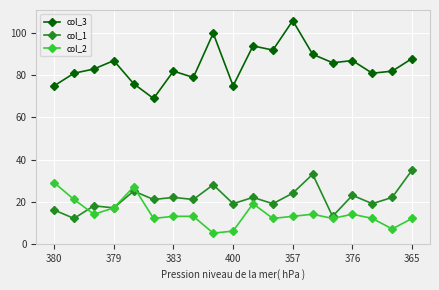

Rank the series by their maximum value, from lowest to highest.

col_2, col_1, col_3